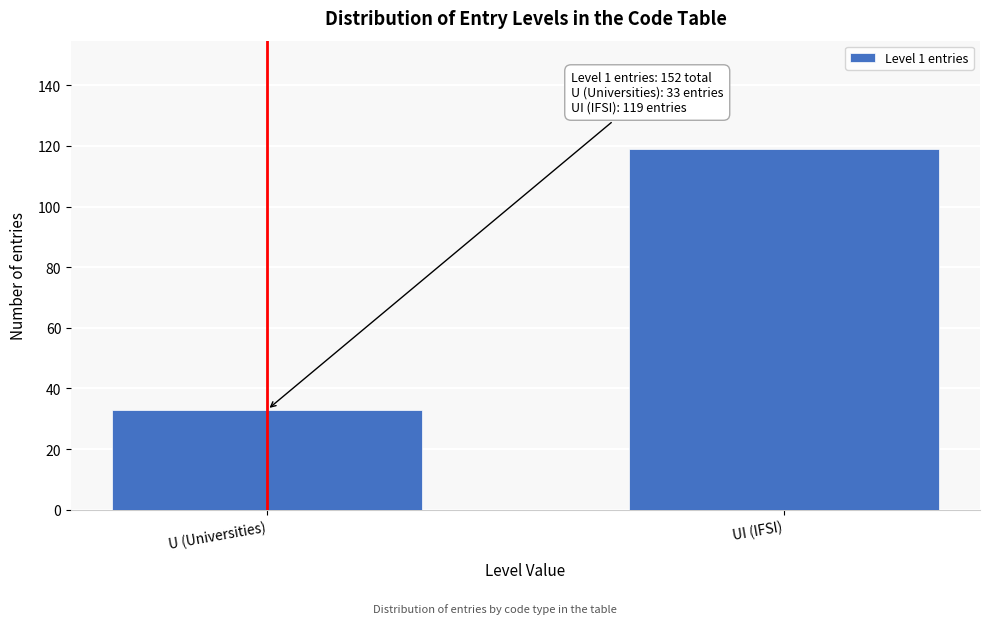

Reading left to right, extract all data points from this chart.

U (Universities)=33	UI (IFSI)=119